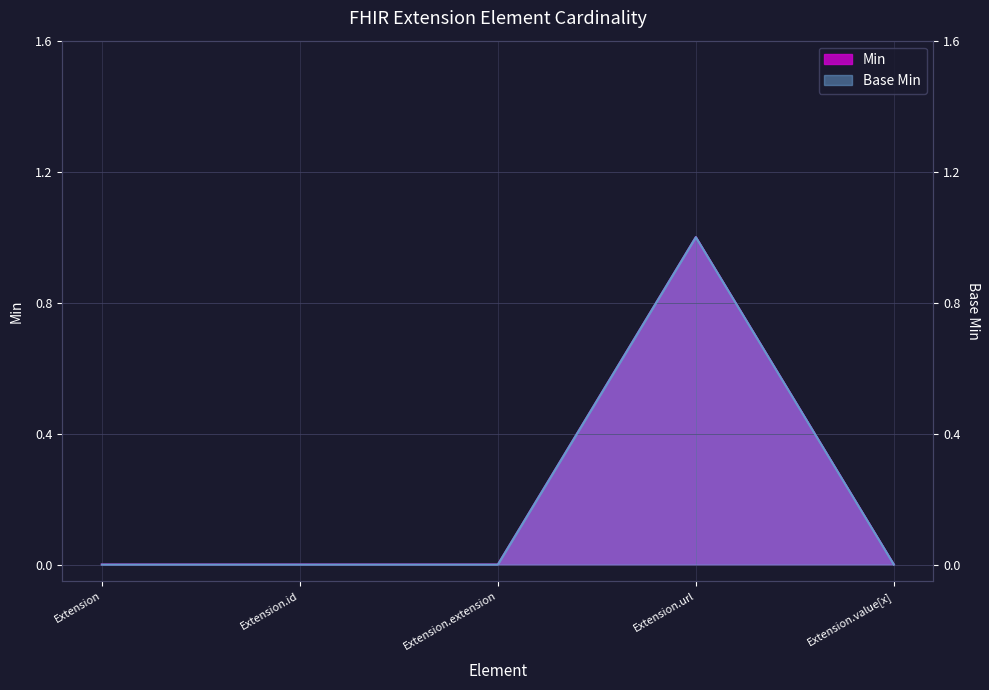

True or false: Base Min and Min cross at least once.

False